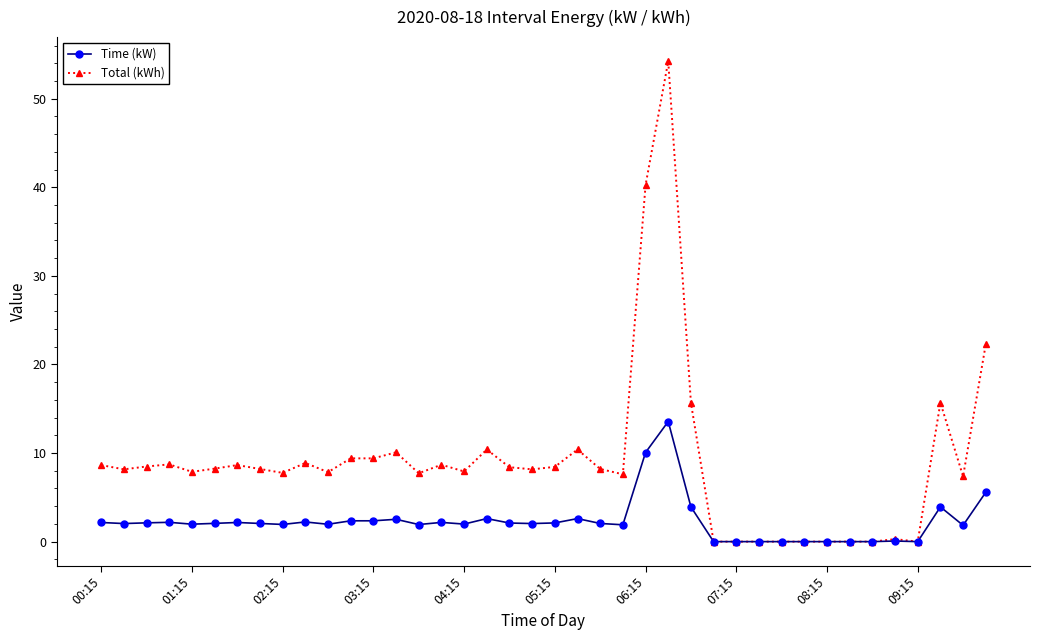

Which series has the largest total across all categories?

Total (kWh)